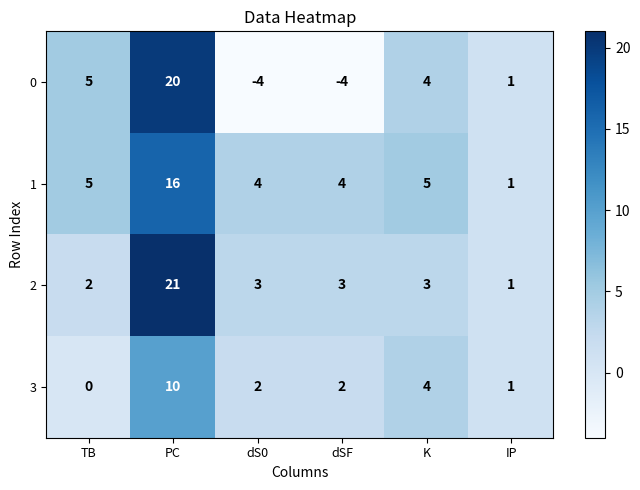

Reading left to right, list all the values displayed in this chart.

0: 5	20	-4	-4	4	1
1: 5	16	4	4	5	1
2: 2	21	3	3	3	1
3: 0	10	2	2	4	1